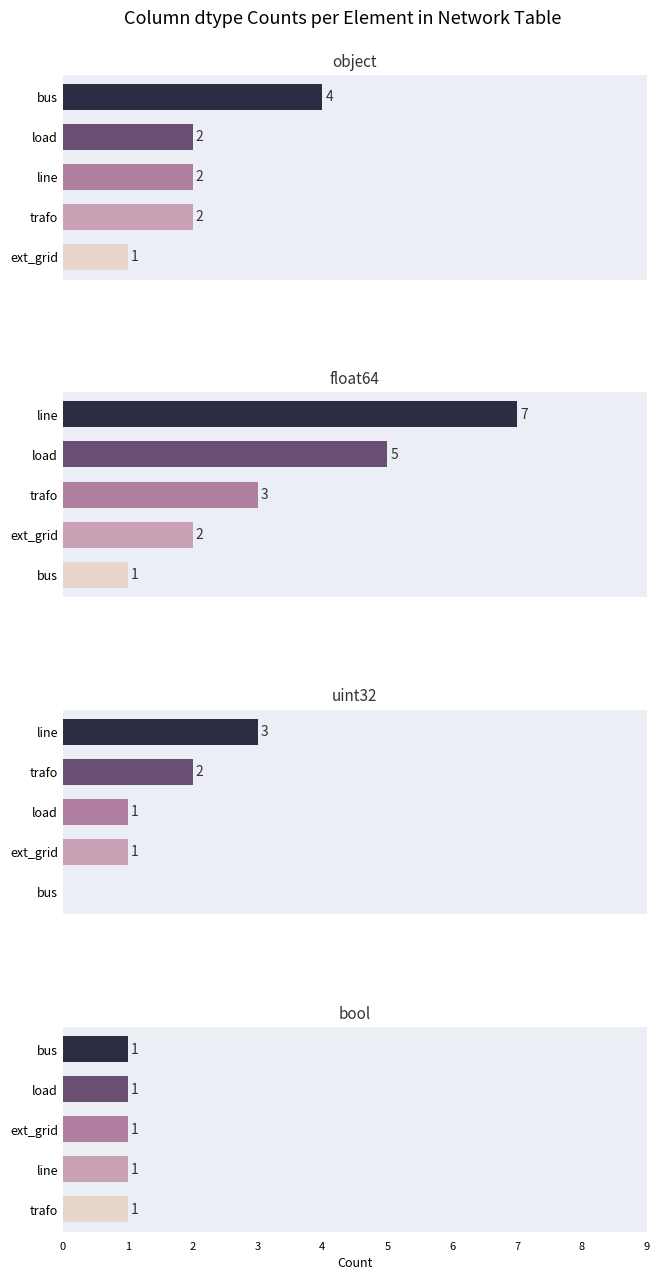

List the series in order of their overall mean, highest first.

float64, object, uint32, bool